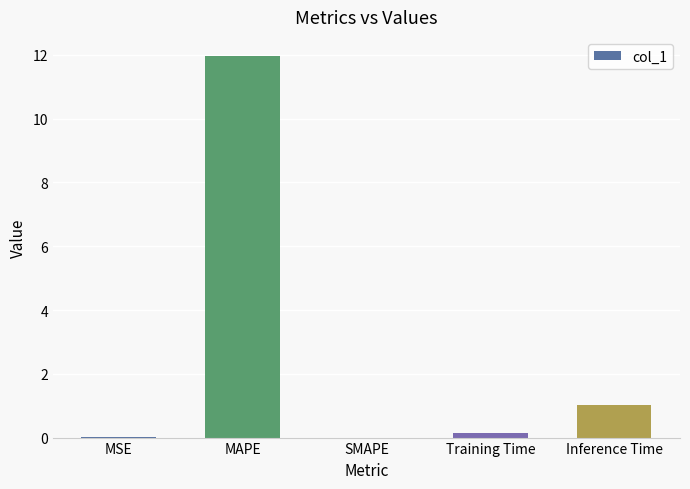

Are the bars grouped side by side (vs. stacked)?

No